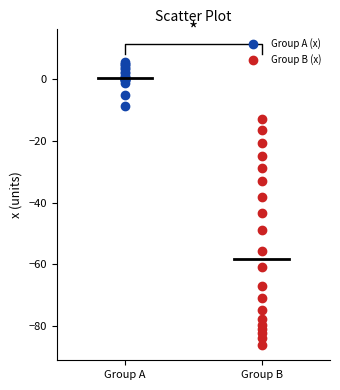

Which series reaches the maximum Y coordinate?

Group A (x)